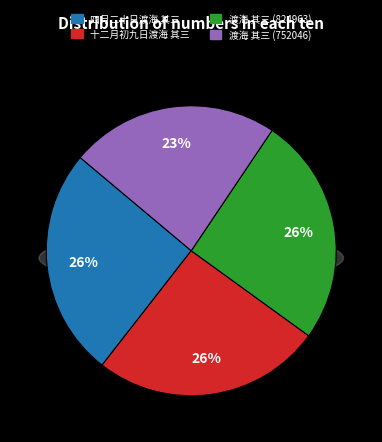

Does 四月二十日渡海 其三 account for over 50% of the chart?

No